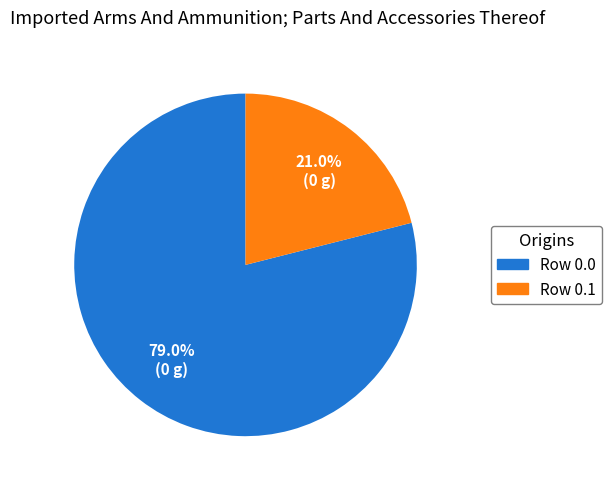

Is there a majority slice in this chart?

Yes